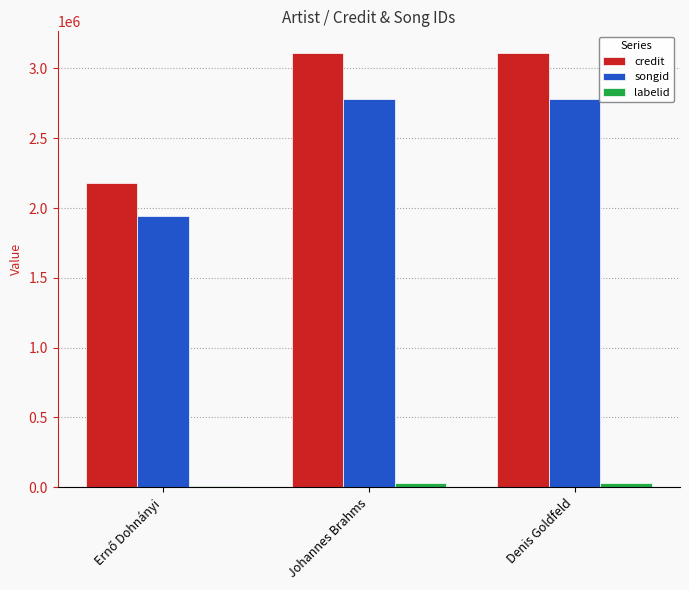

What is the sum of all labelid values?

73124